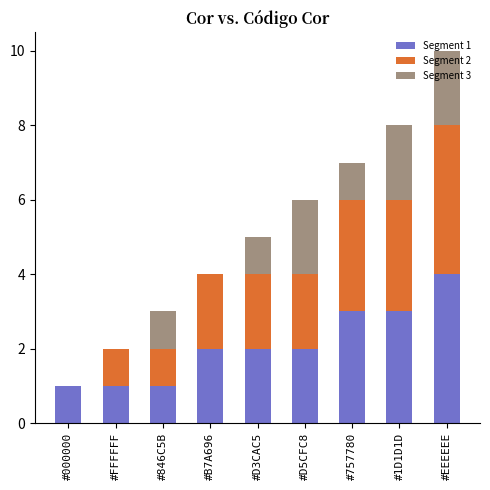

Are the bars grouped side by side (vs. stacked)?

No